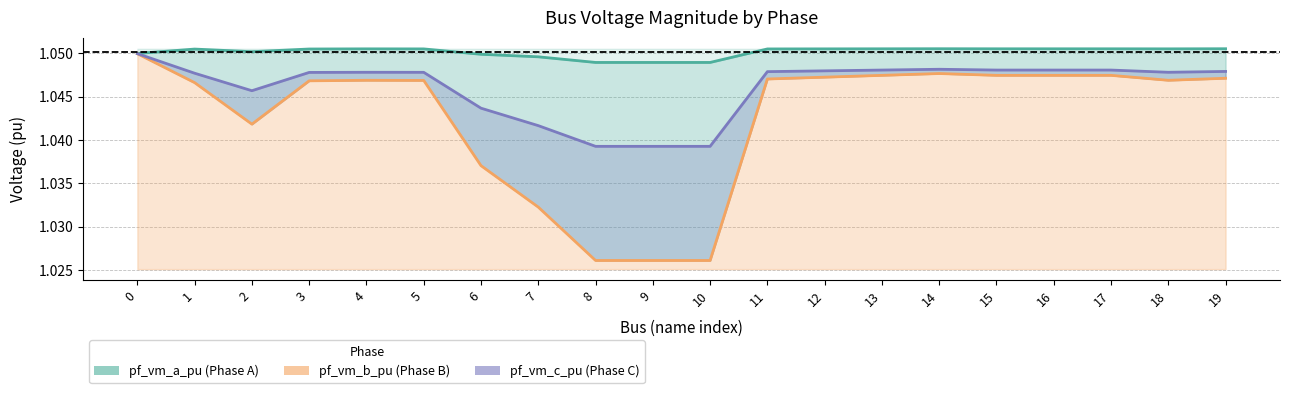

True or false: pf_vm_a_pu has a value of 1.8 at 9.

False